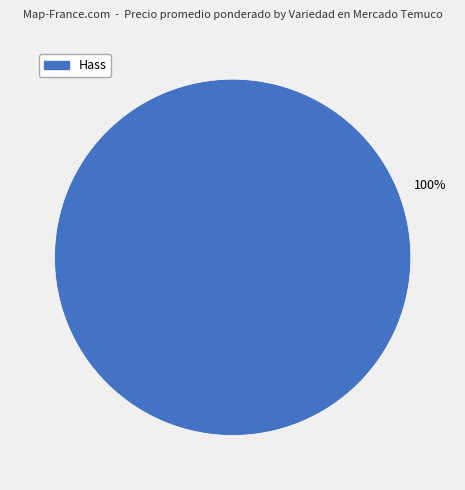

What percentage is the Hass slice, to the nearest percent?

100%